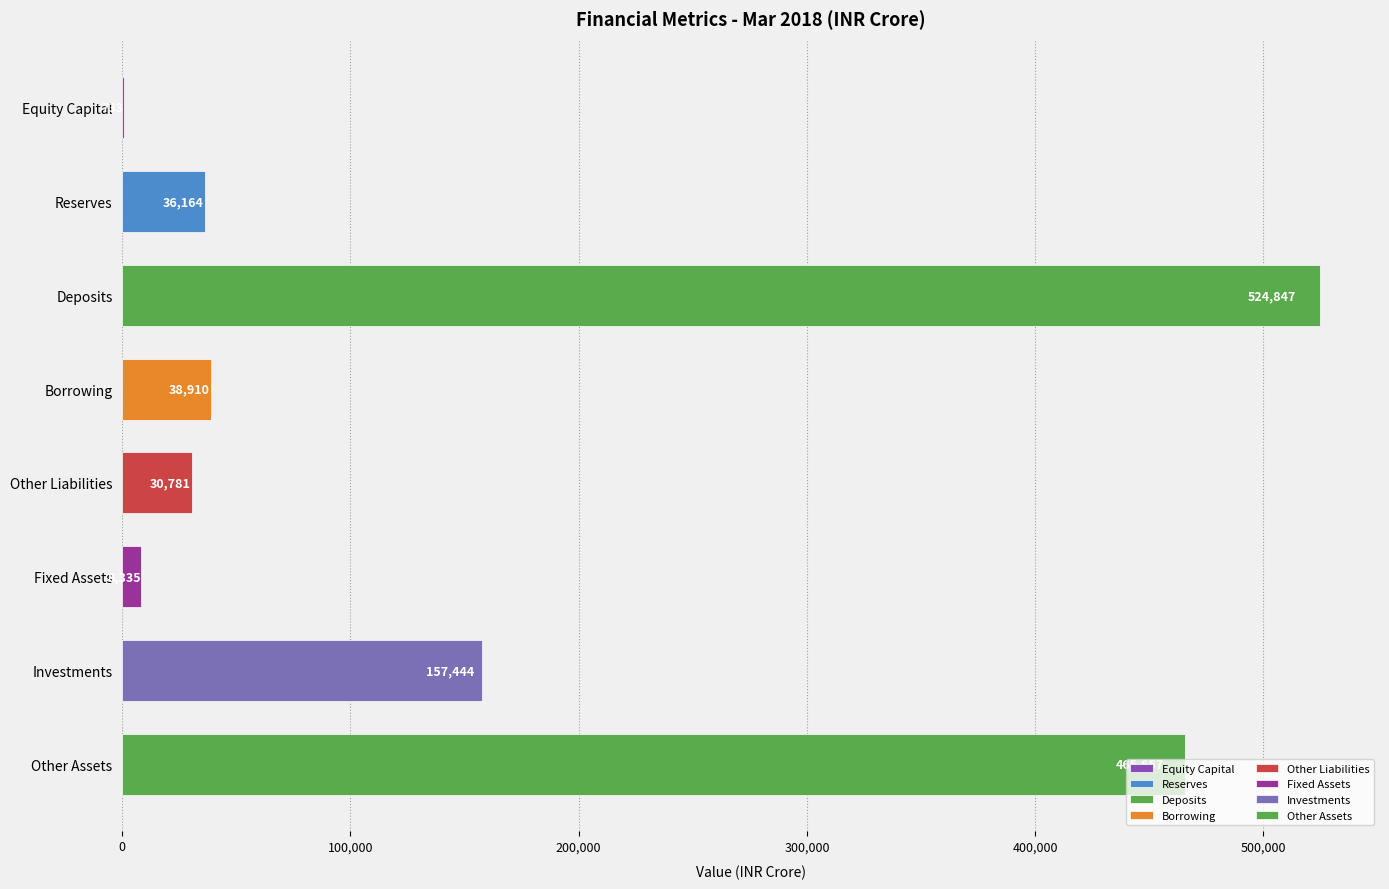

Are the bars horizontal?

Yes